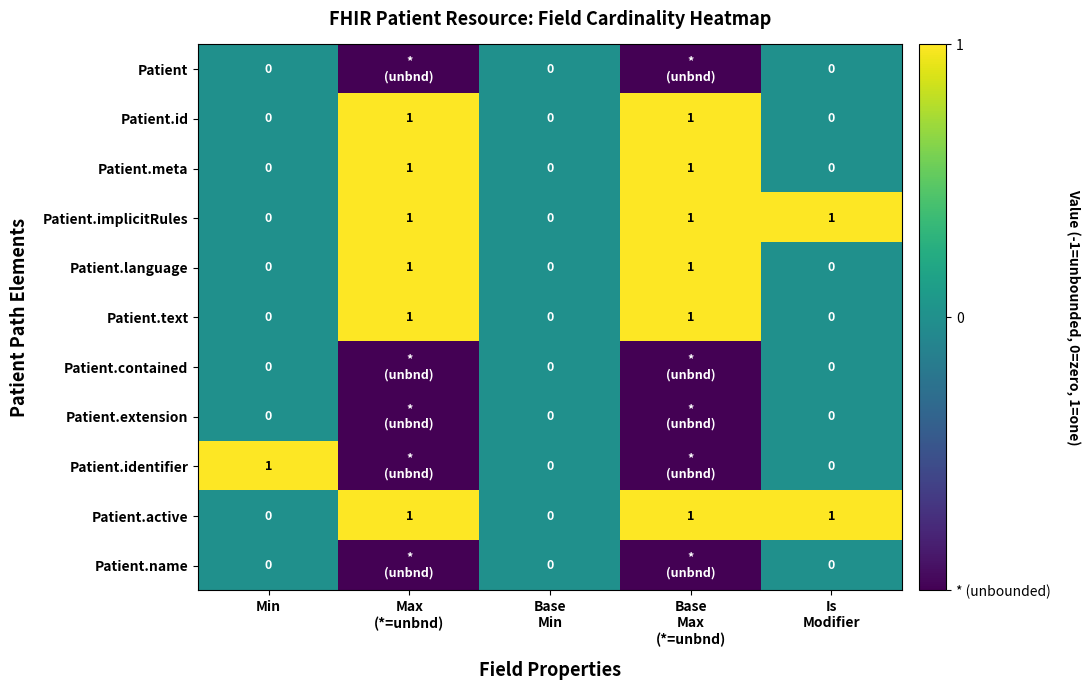

Which category has the lowest value across all series?

Max
(*=unbnd)